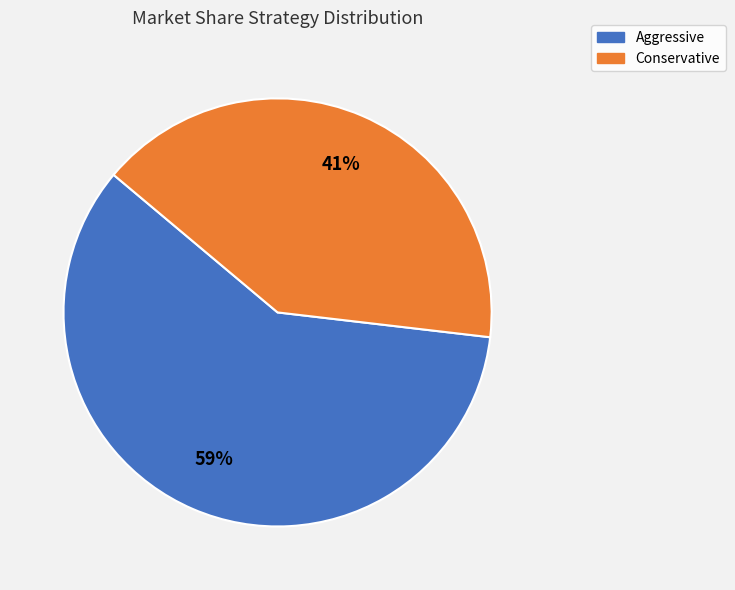

How many segments does this pie chart have?

2